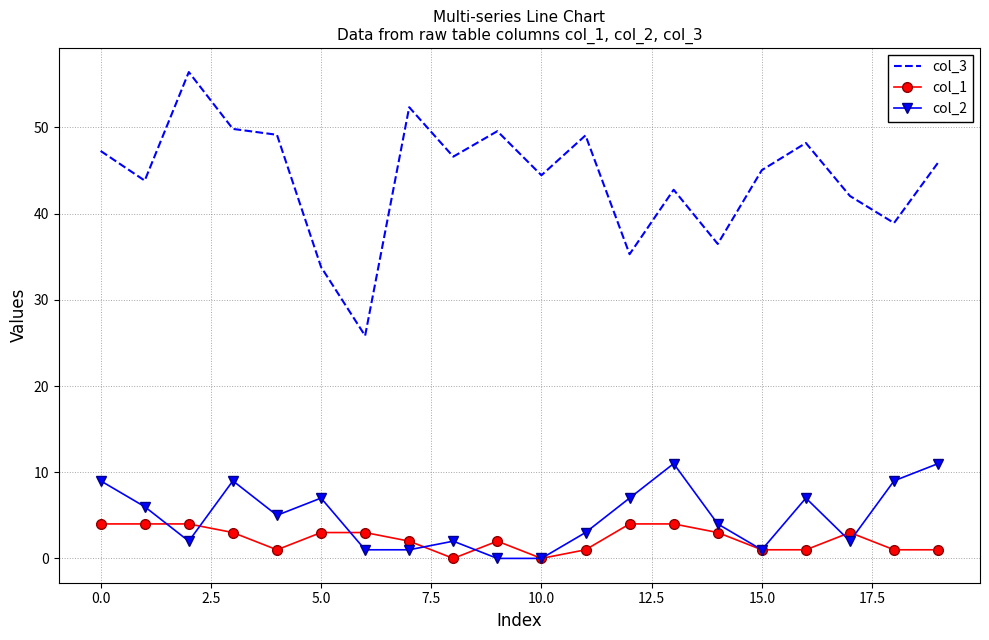

Which series has the largest total across all categories?

col_3